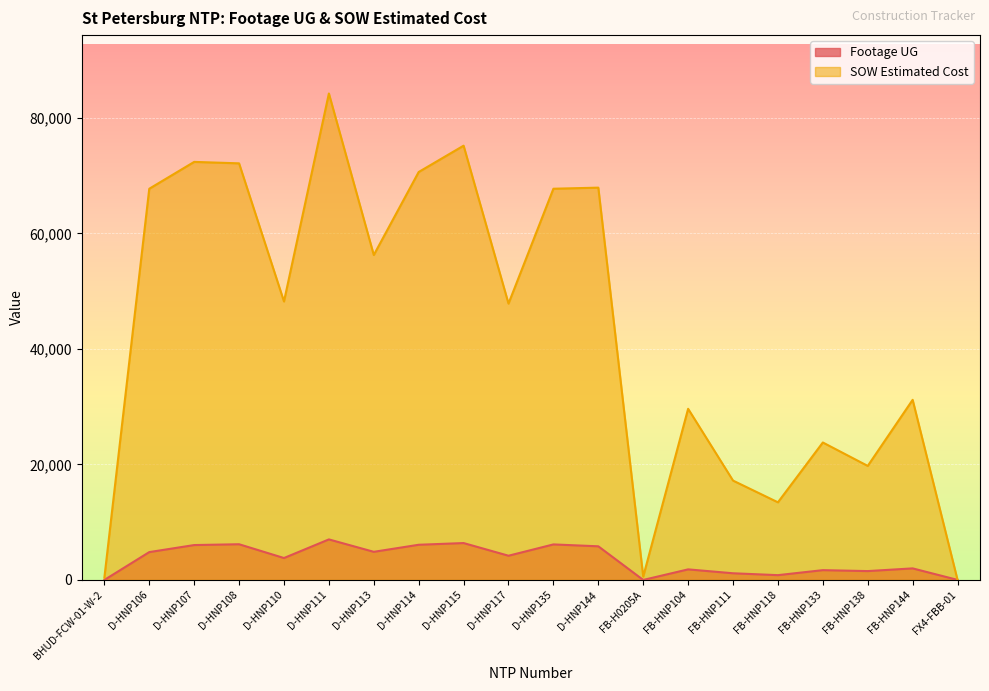

At which category does the chart reach its minimum across all series?

BHUD-FCW-01-W-2